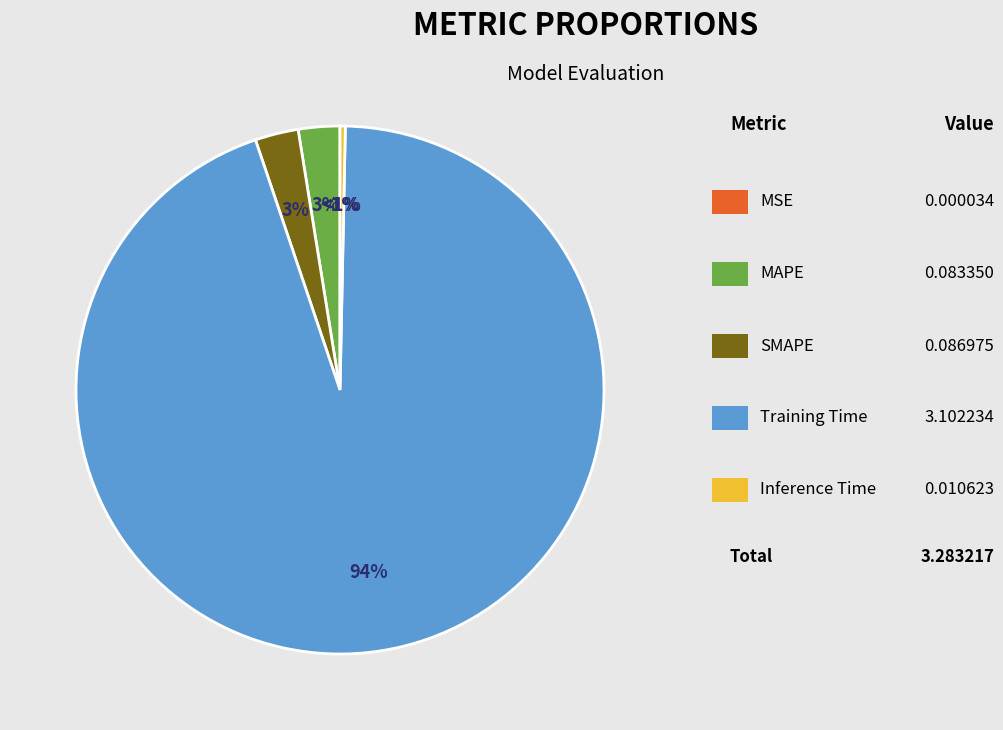

To the nearest percent, what is the difference between the largest and smallest slice percentages?

94%